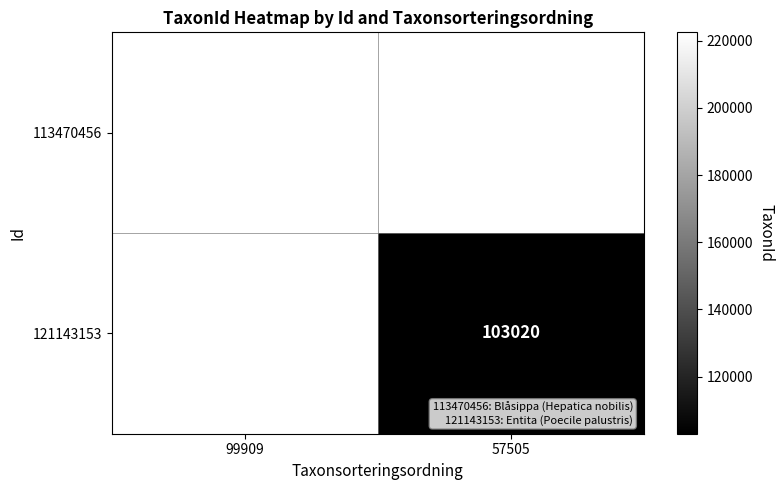

How many categories are shown in the chart?

2